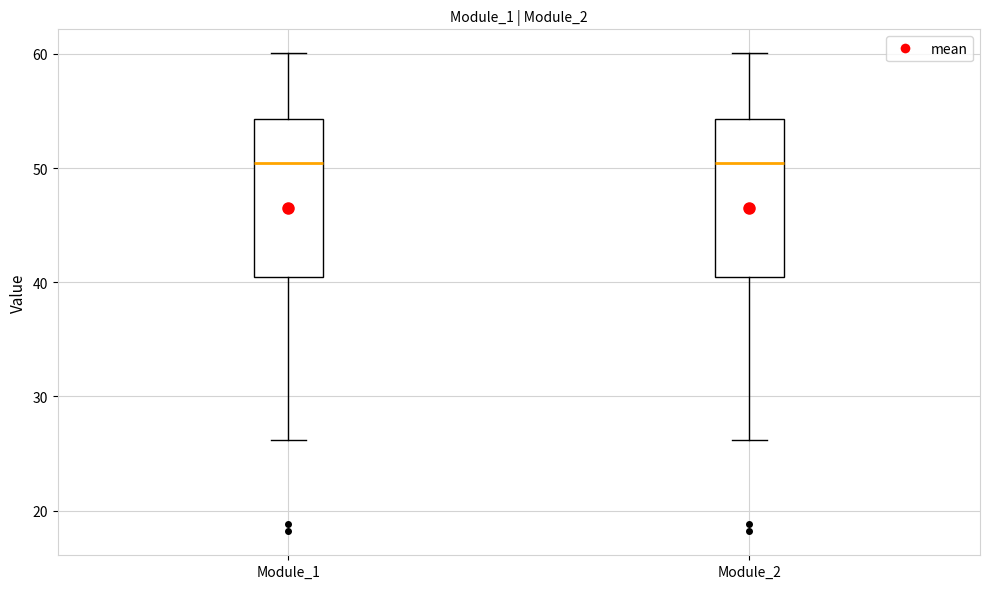

Reading left to right, transcribe this box plot: for each box, give where its median line is, the range the box spans, and where its two whiskers end, as read against the y-axis. The values are not printed on the chart, so give them approximately, as read against the axis.

Module_1: median 50, box 40 to 54, whiskers 26 to 60
Module_2: median 50, box 40 to 54, whiskers 26 to 60